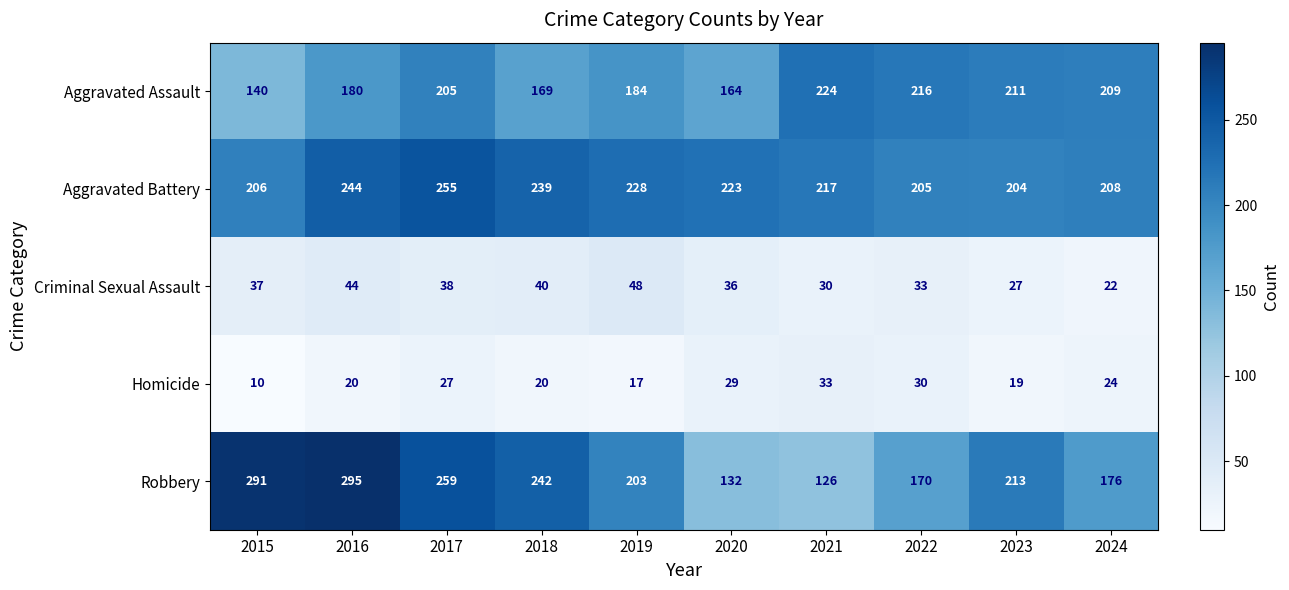

True or false: Homicide has a value of 17 at 2019.

True